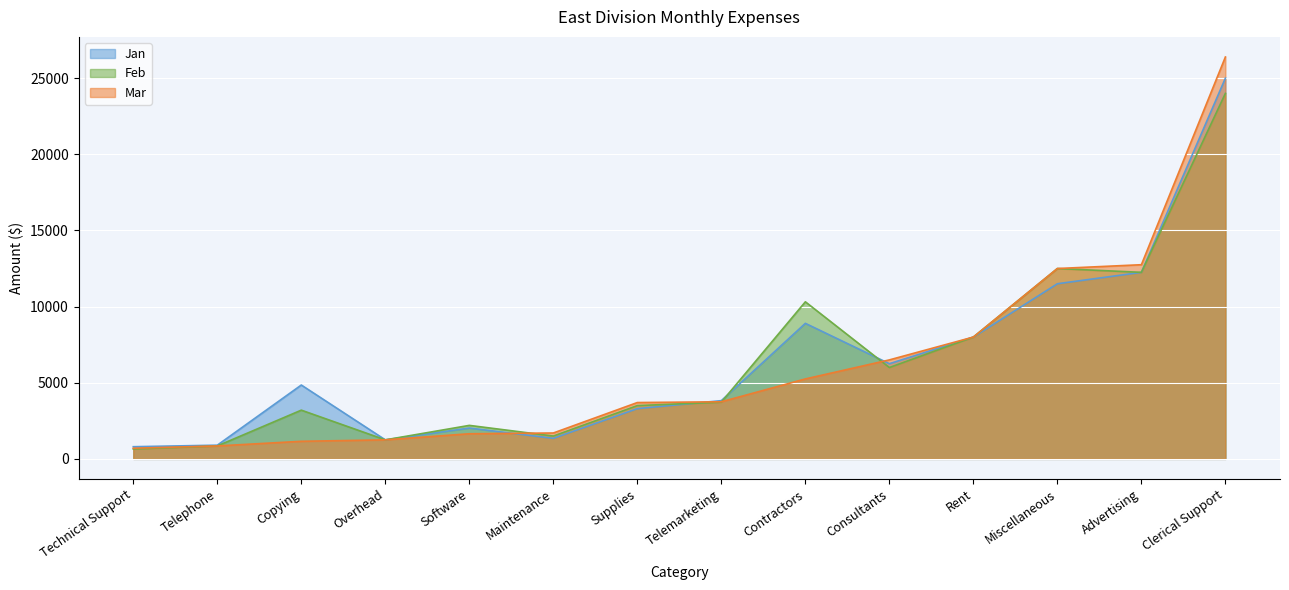

True or false: Mar has a value of 3750 at Telemarketing.

True